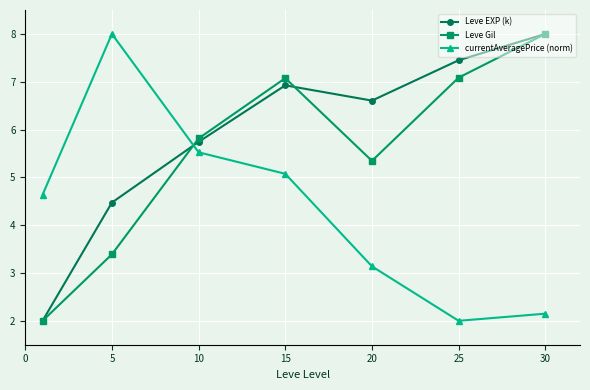

At how many categories does at least one series exceed 6?

5